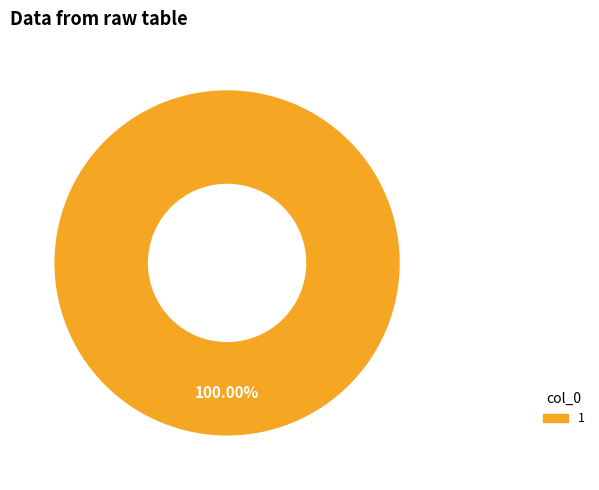

How many slices are in this pie chart?

1